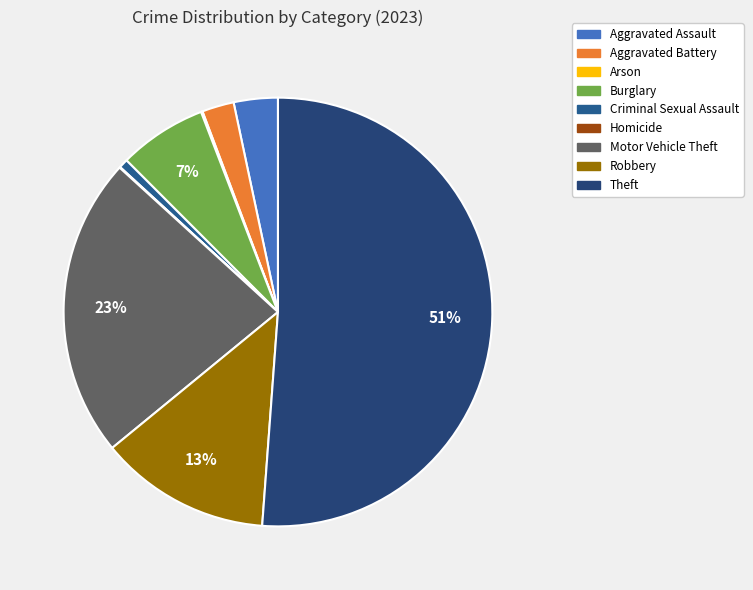

What percentage is the Robbery slice, to the nearest percent?

13%